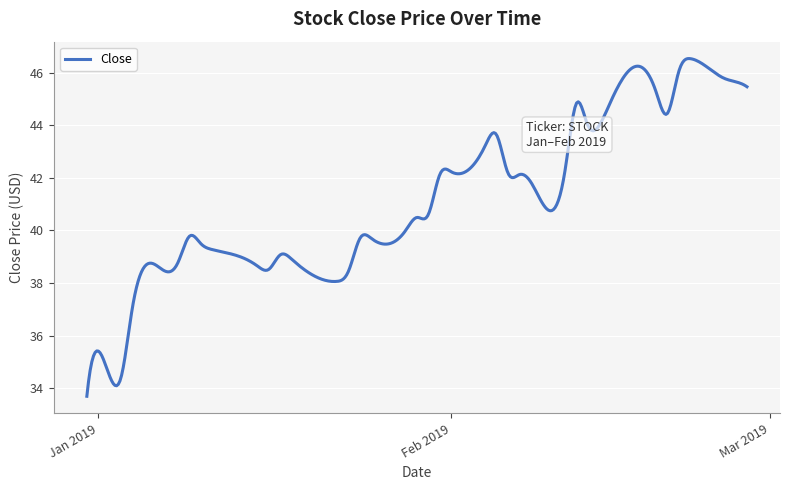

What is the difference between the maximum and minimum values?

12.8